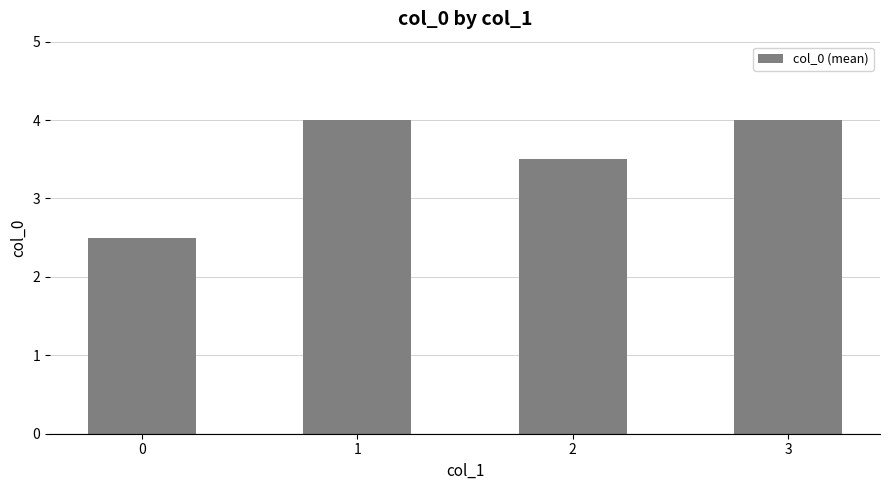

What is the change in value from 0 to 3?

+1.5